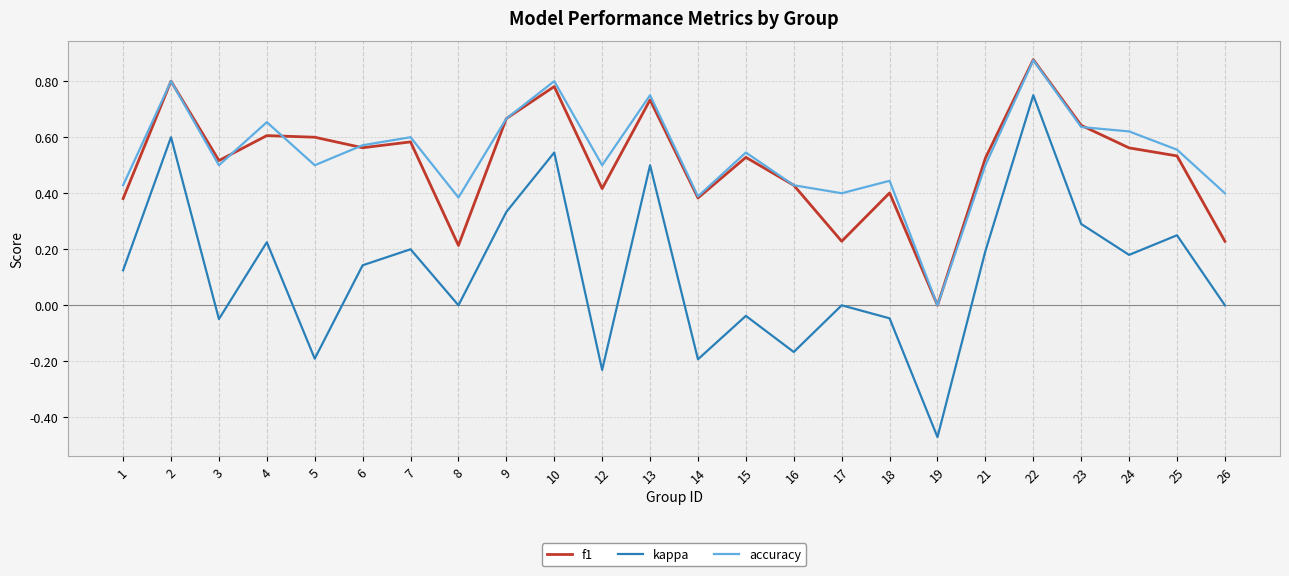

True or false: accuracy and kappa intersect in this chart.

False